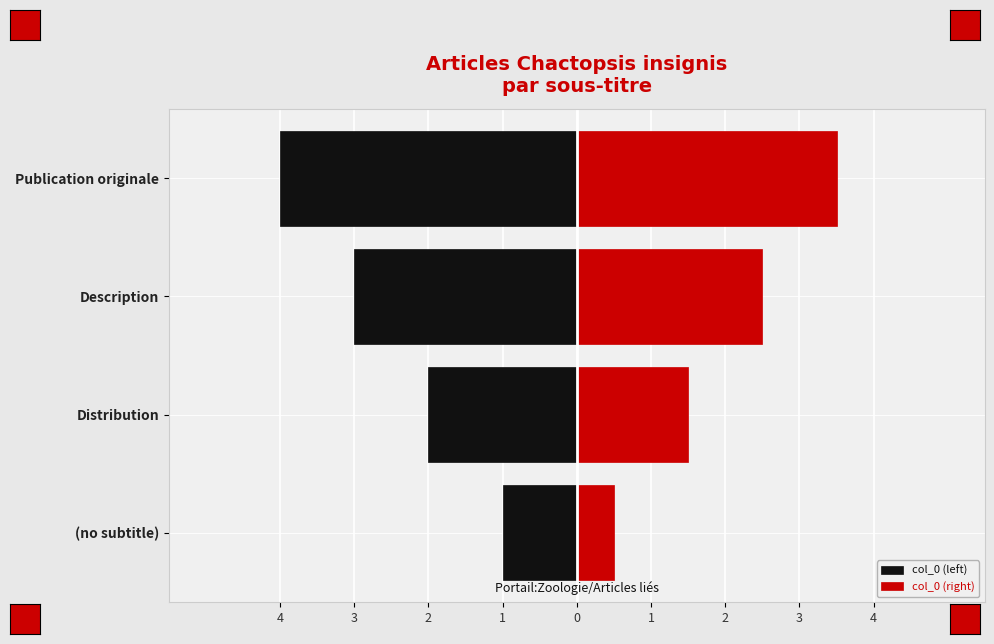

What are all the series names shown in the legend?

col_0 (left), col_0 (right)